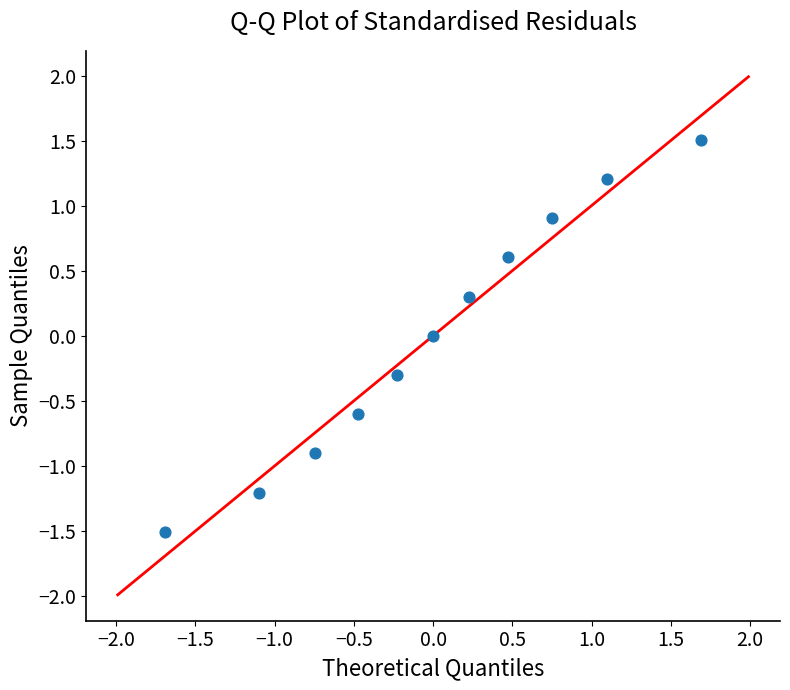

What is the range of Y values (max minus min)?

3.0